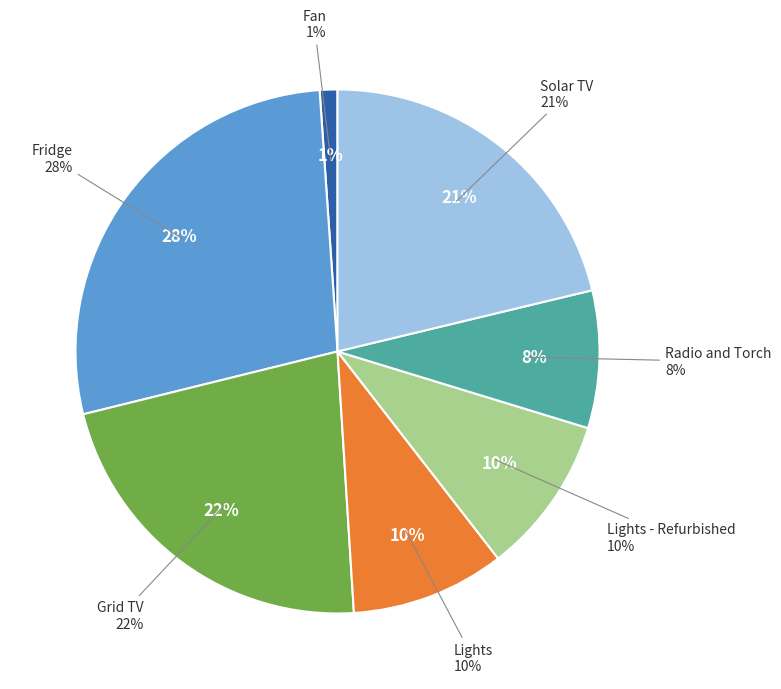

What is the total percentage of Fan and Lights - Refurbished?

10.9%